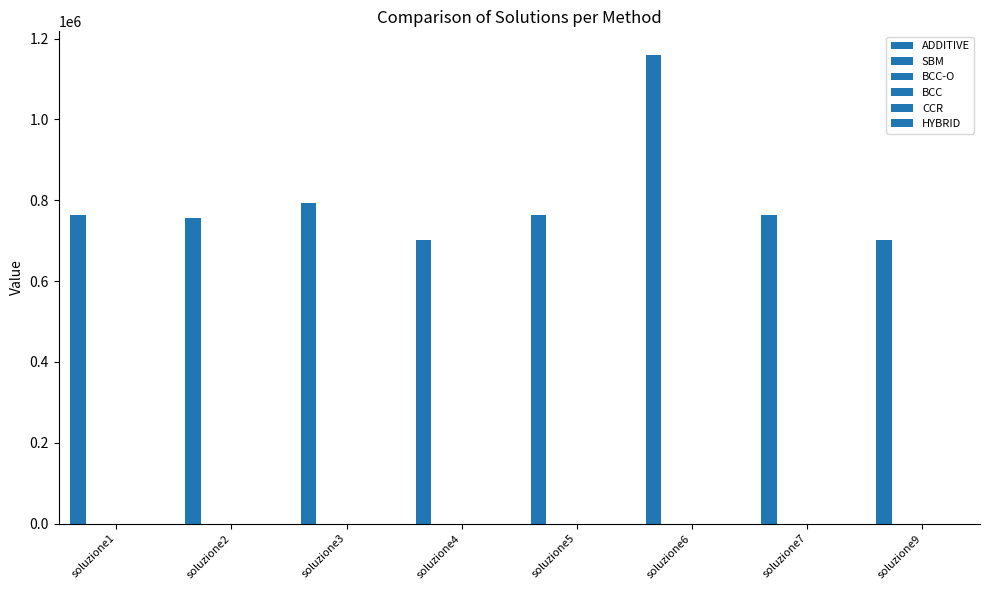

Reading right to left, transcribe all the data shown in this chart.

ADDITIVE: 700392.8	764635.7	1159904.3	764645.4	700392.8	793002.3	757108.4	764635.5
SBM: 0.7	0.0	0.6	0.6	0.6	0.8	0.2	0.6
BCC-O: 1.6	1.6	1.6	1.6	1.6	1.7	1.6	1.6
BCC: 0.6	0.6	0.6	0.6	0.7	0.6	0.6	0.6
CCR: 0.6	0.6	0.6	0.6	0.6	0.4	0.6	0.6
HYBRID: 0.4	0.4	0.4	0.3	0.3	0.2	0.4	0.3